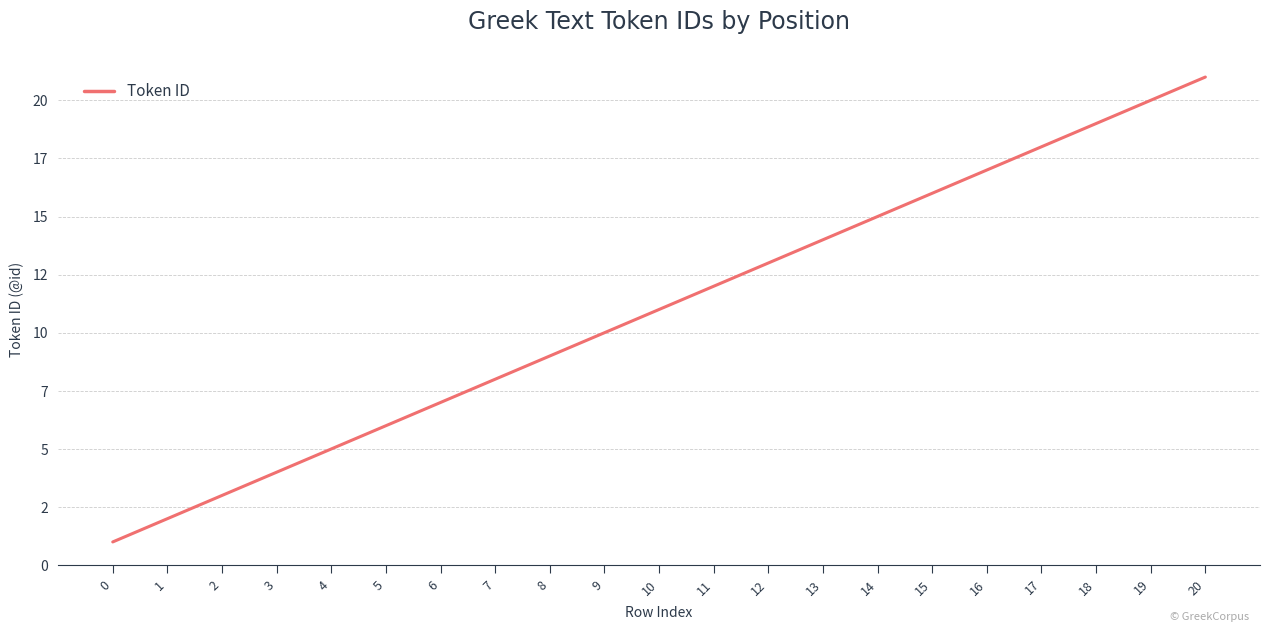

What value does the data have at 8, to the nearest 10?

10